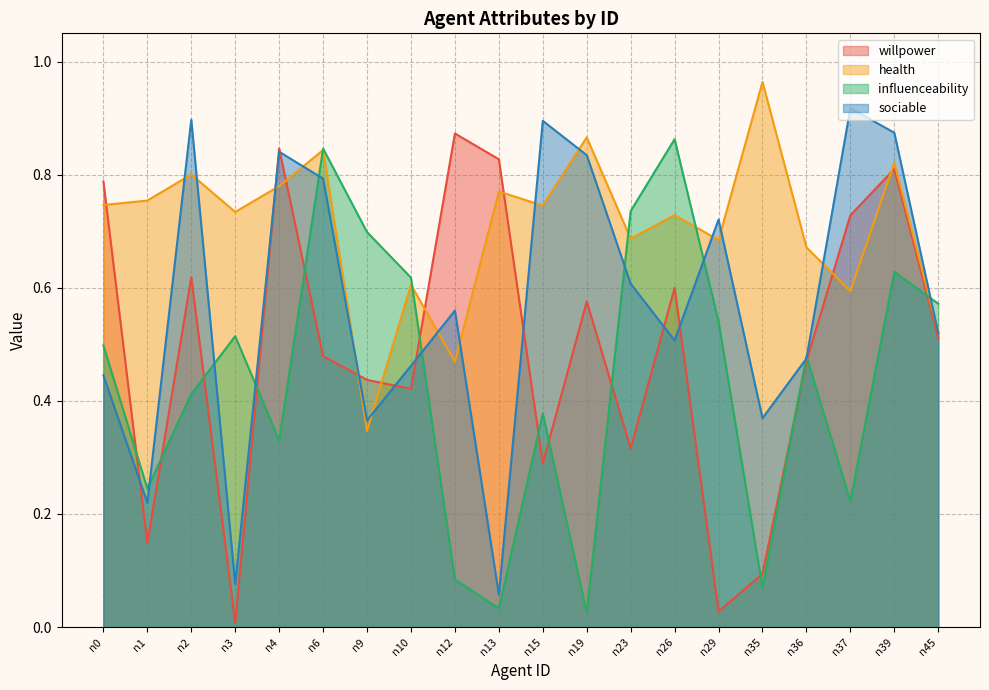

Between n39 and n13, which is larger?

n13